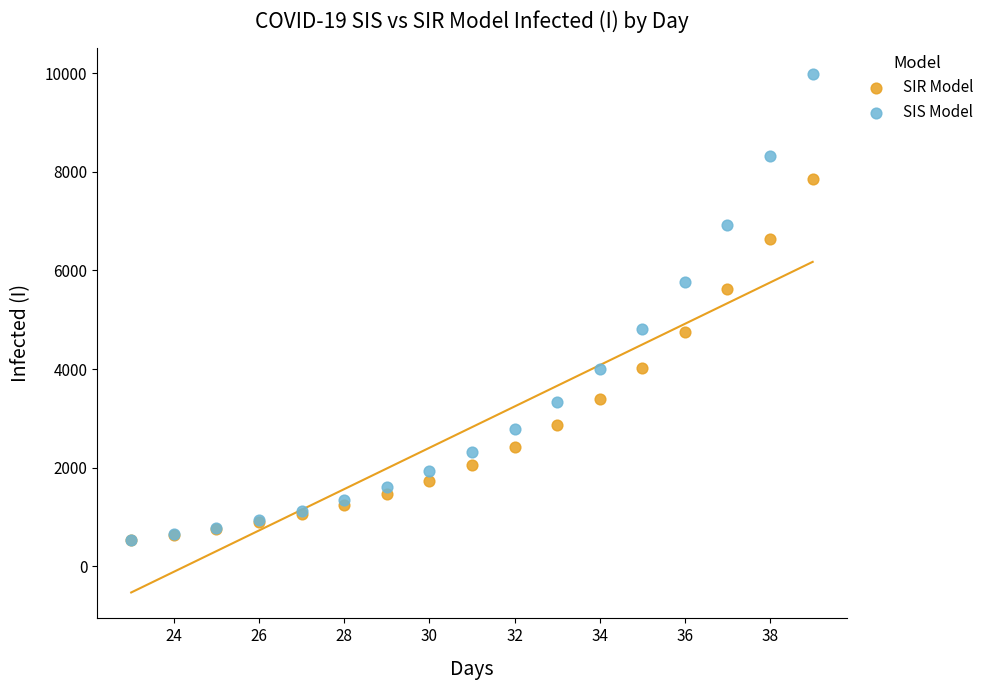

What are all the series names shown in the legend?

SIR Model, SIS Model